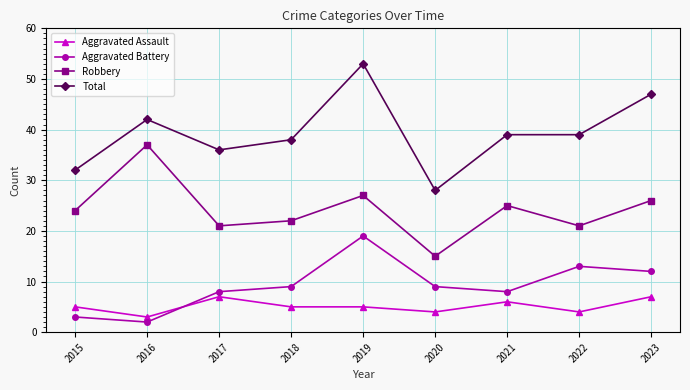

What is the difference between the maximum and minimum values in the Total series?

25